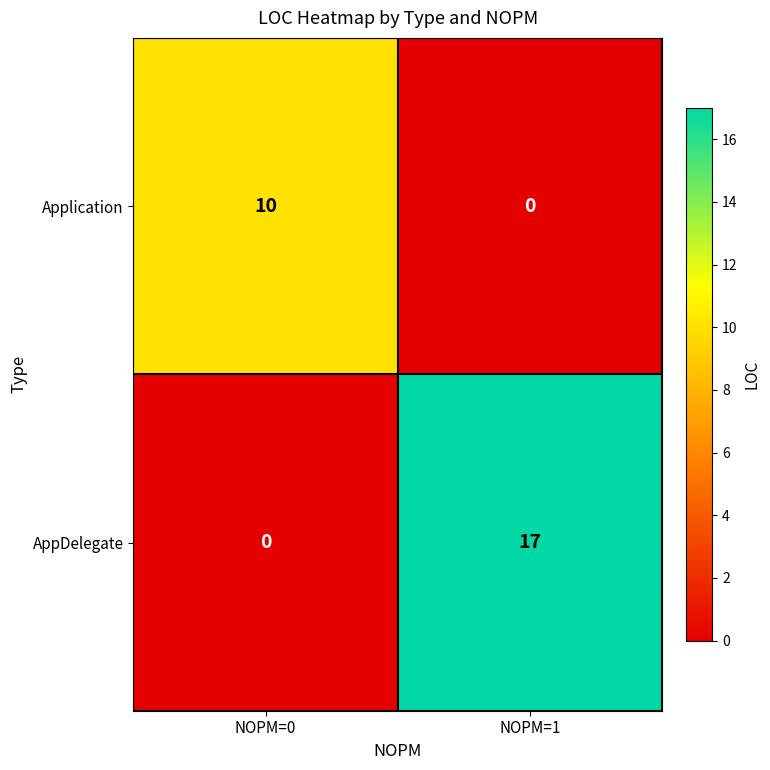

How many categories are shown in the chart?

2